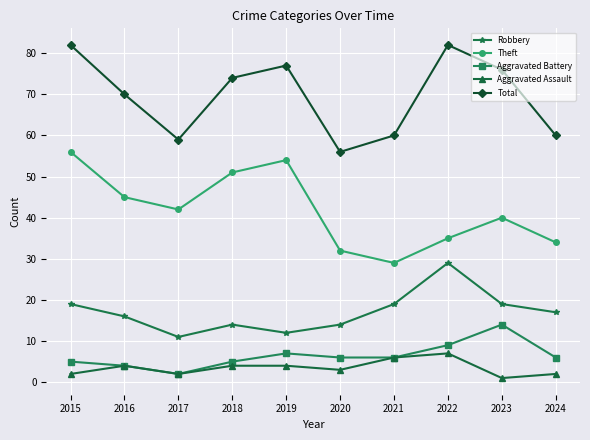

Reading left to right, extract all data points from this chart.

Robbery: 2015=19	2016=16	2017=11	2018=14	2019=12	2020=14	2021=19	2022=29	2023=19	2024=17
Theft: 2015=56	2016=45	2017=42	2018=51	2019=54	2020=32	2021=29	2022=35	2023=40	2024=34
Aggravated Battery: 2015=5	2016=4	2017=2	2018=5	2019=7	2020=6	2021=6	2022=9	2023=14	2024=6
Aggravated Assault: 2015=2	2016=4	2017=2	2018=4	2019=4	2020=3	2021=6	2022=7	2023=1	2024=2
Total: 2015=82	2016=70	2017=59	2018=74	2019=77	2020=56	2021=60	2022=82	2023=76	2024=60